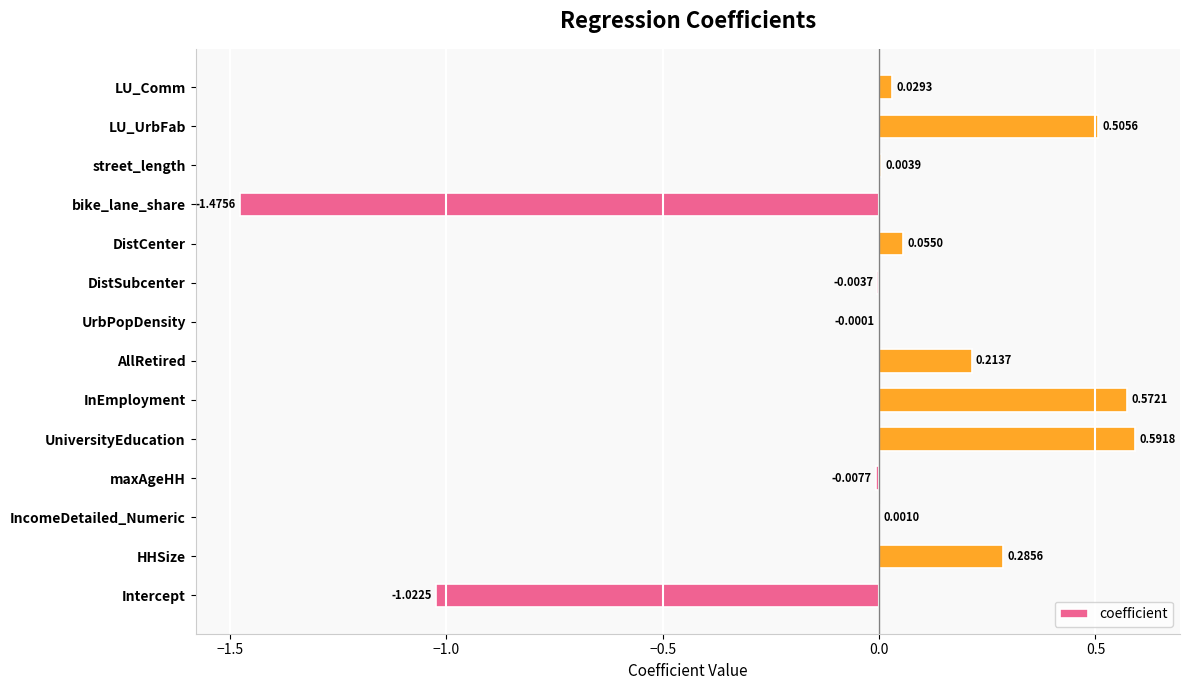

What is the sum of all values?

-0.3